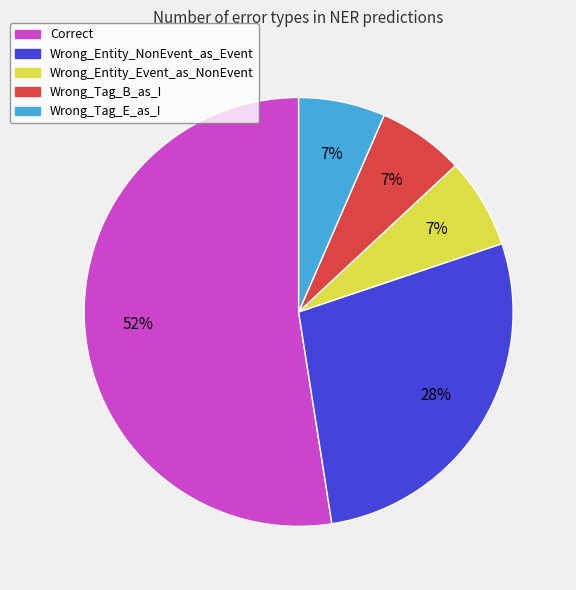

Do Wrong_Entity_Event_as_NonEvent and Wrong_Tag_E_as_I together represent more than half of the pie?

No